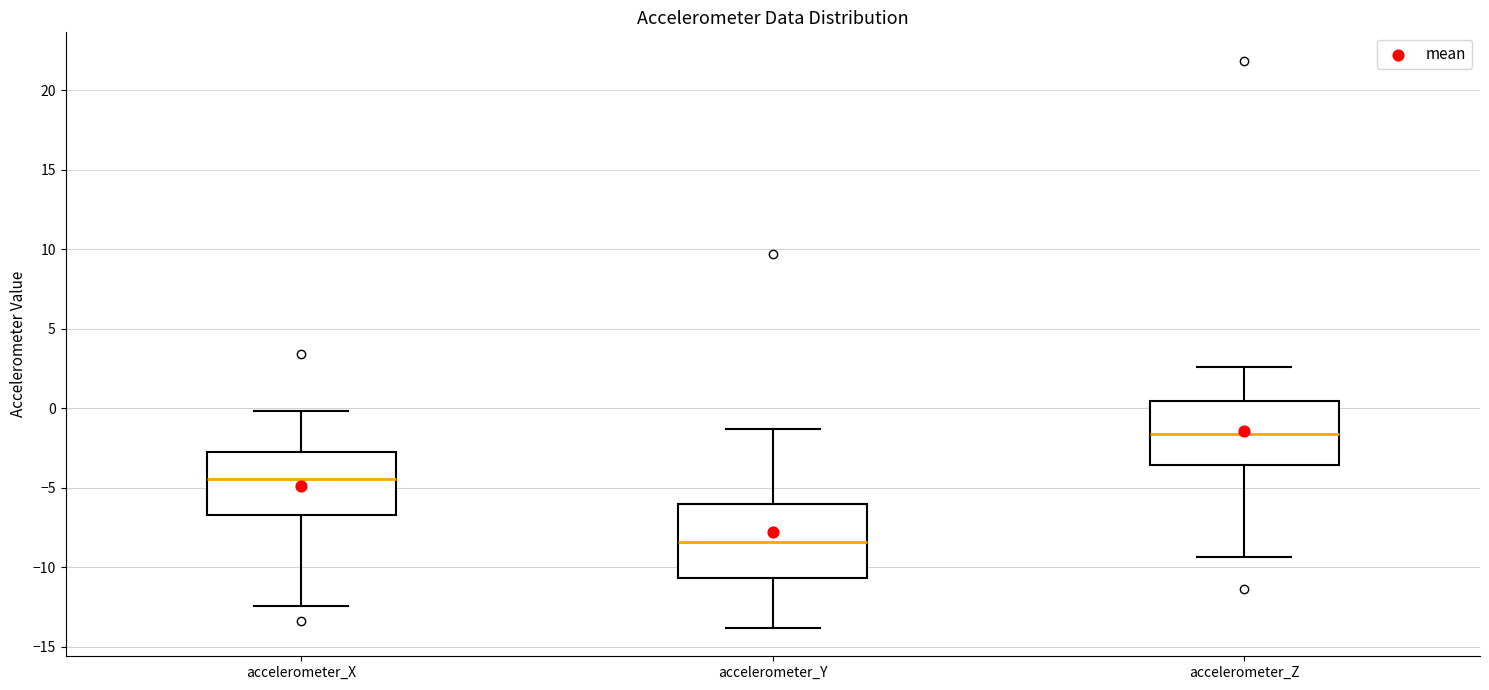

Which box is the tallest, from its lower edge to its upper edge?

accelerometer_Y